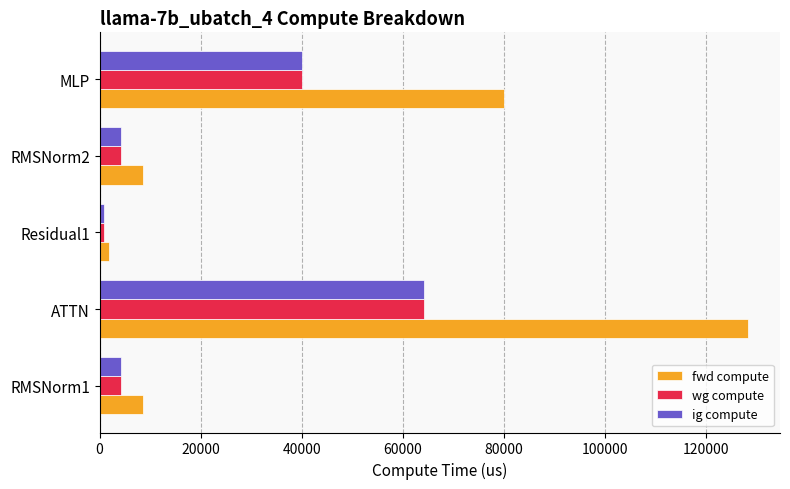

The value of ig compute at RMSNorm1 is 4273.4. True or false?

True